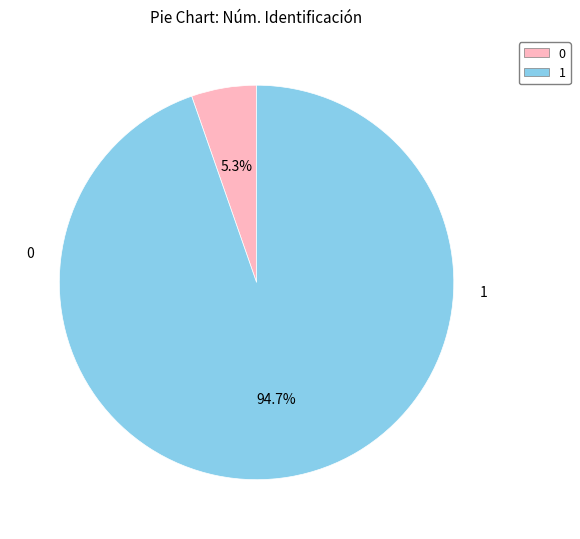

Rank the categories by value from highest to lowest.

1, 0